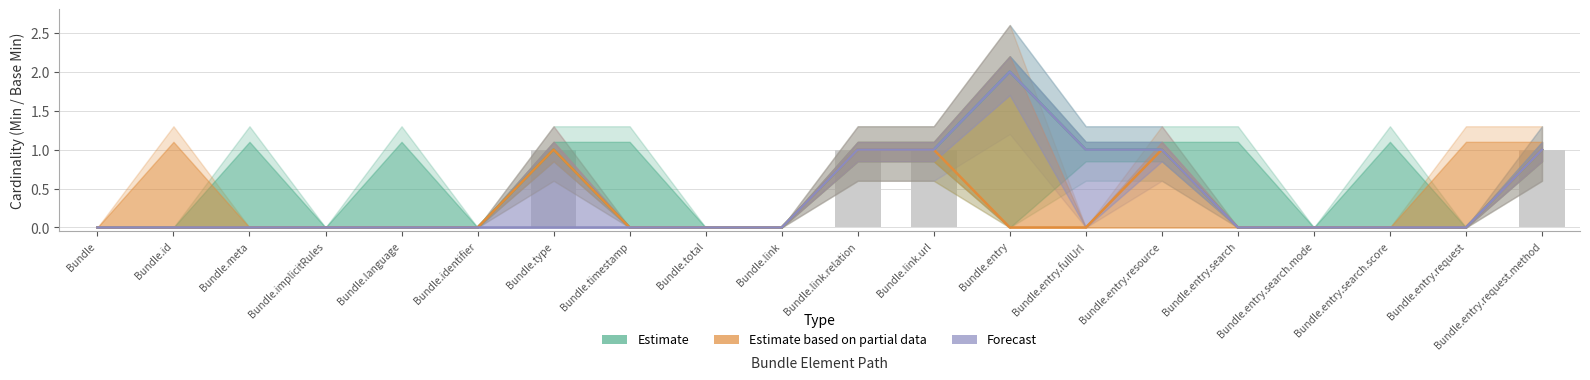

At which category does the chart reach its minimum across all series?

Bundle